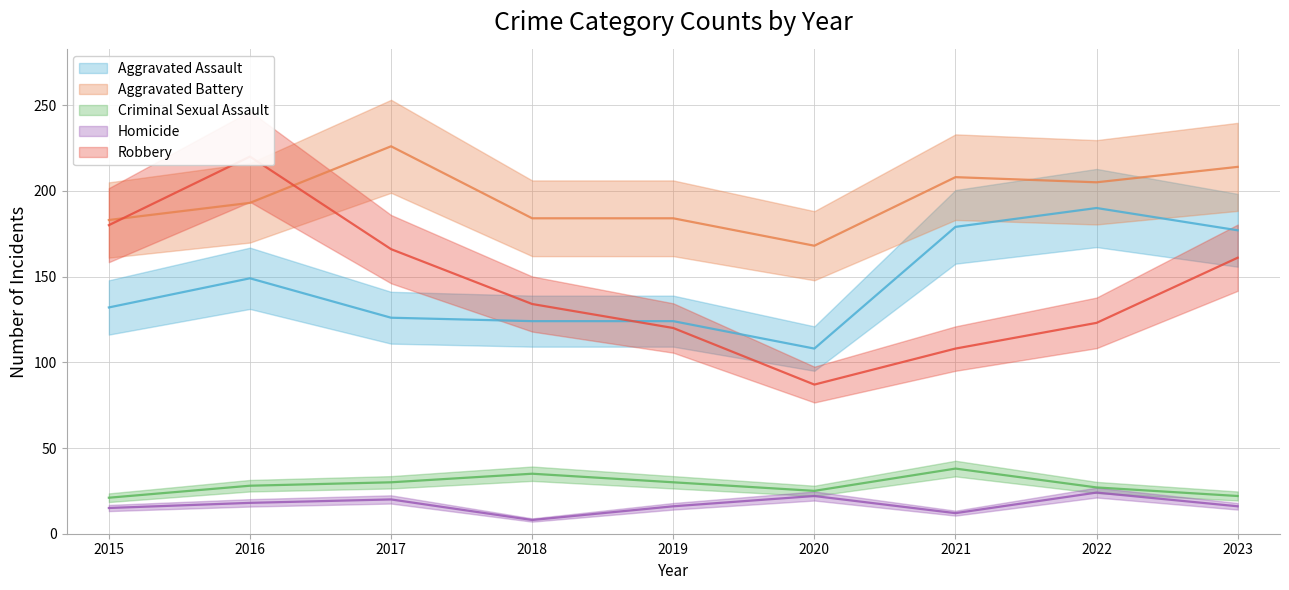

Where does the Aggravated Assault series first go above 132?

2016